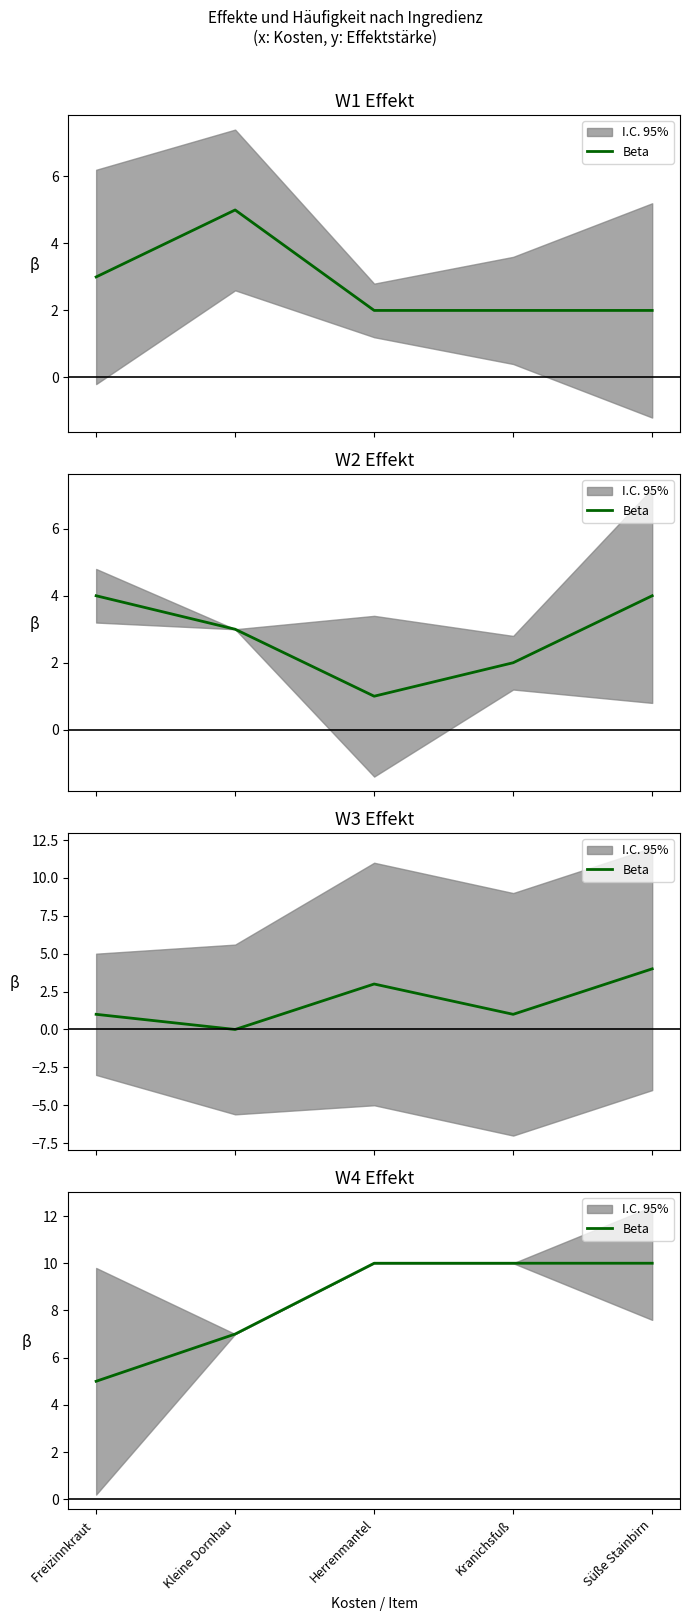

How many data points are less than 10?

2